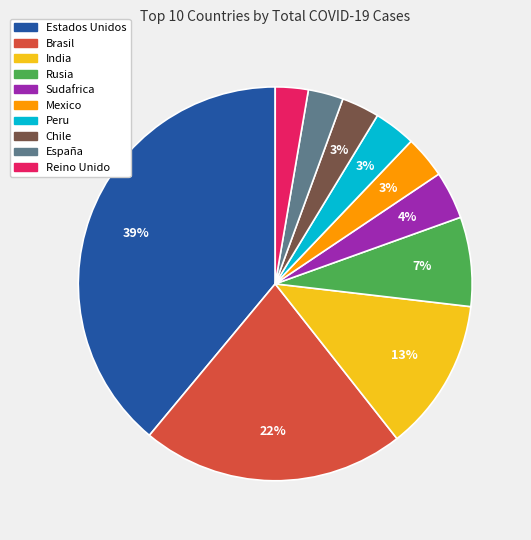

Count the number of slices in the pie.

10